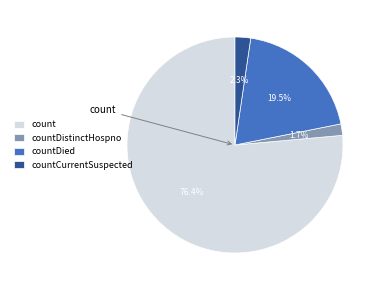

Is there a majority slice in this chart?

Yes